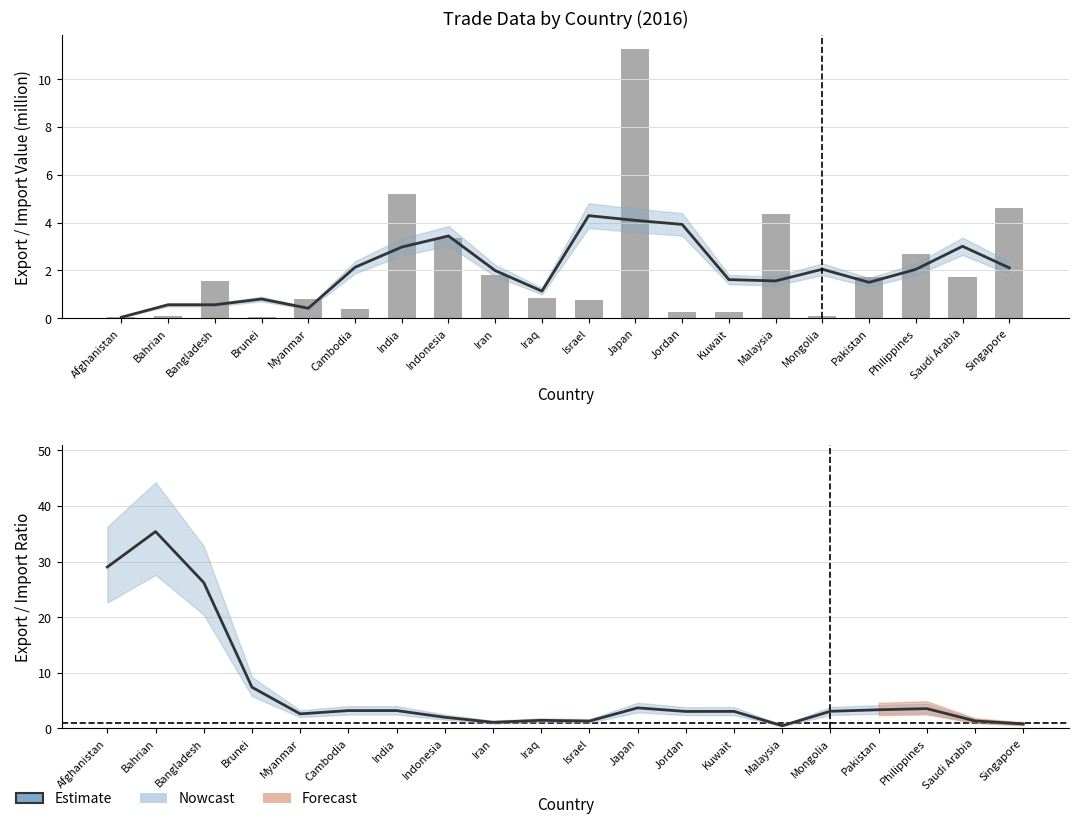

Reading left to right, what are all the values shown in this chart?

Afghanistan=29.0	Bahrian=35.4	Bangladesh=26.2	Brunei=7.4	Myanmar=2.6	Cambodia=3.2	India=3.2	Indonesia=2.0	Iran=1.1	Iraq=1.4	Israel=1.3	Japan=3.7	Jordan=3.0	Kuwait=3.0	Malaysia=0.5	Mongolia=3.1	Pakistan=3.3	Philippines=3.5	Saudi Arabia=1.3	Singapore=0.8